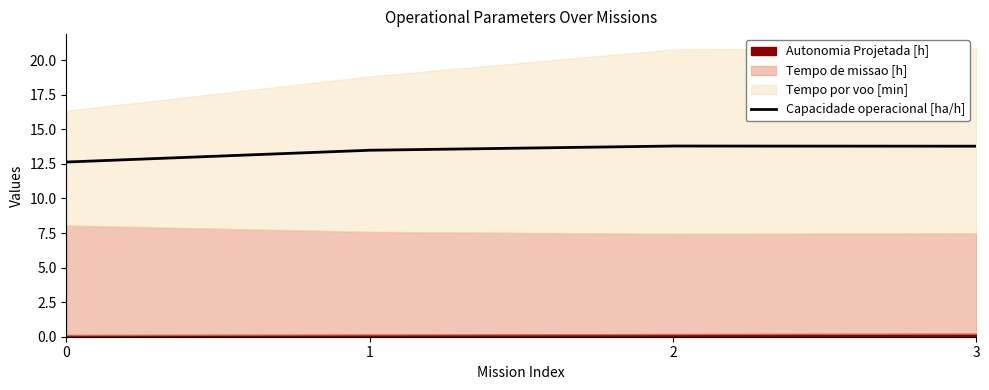

True or false: there are more than 2 points higher than both neighbors.

False